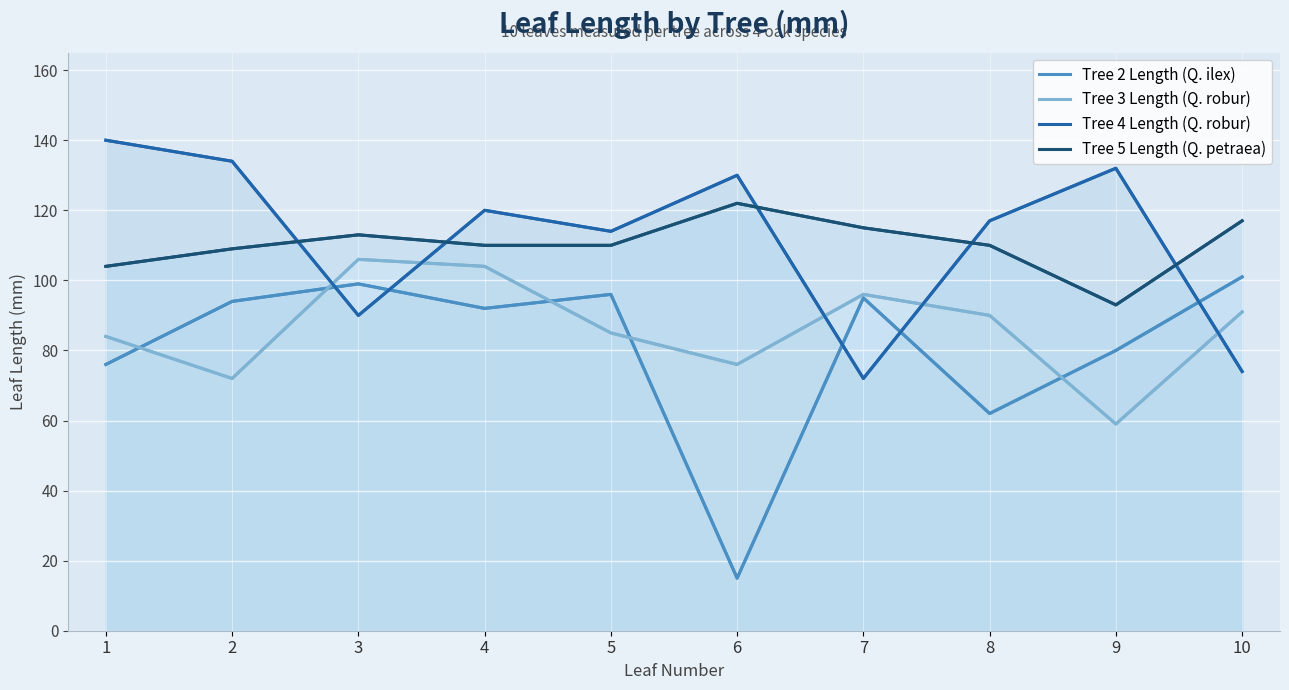

In Tree 2 Length (Q. ilex), how many points are higher than both neighbors (excluding endpoints)?

3